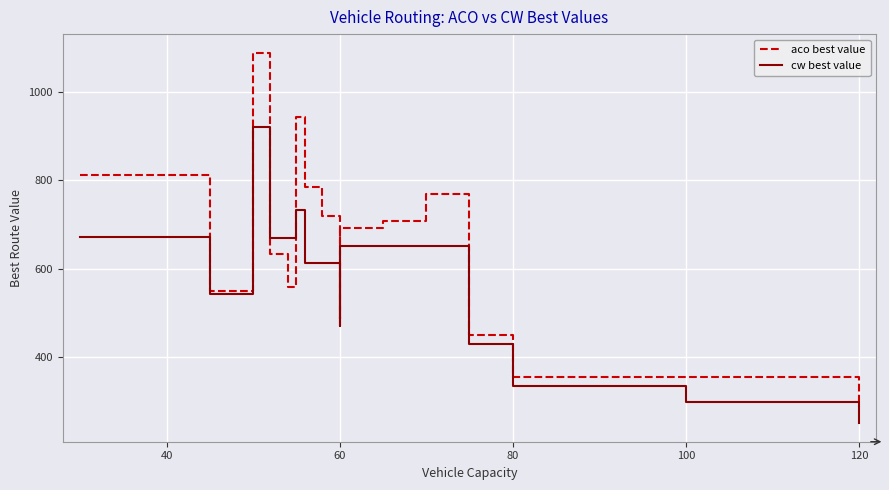

Which series ends up on top after the final intersection of aco best value and cw best value?

aco best value